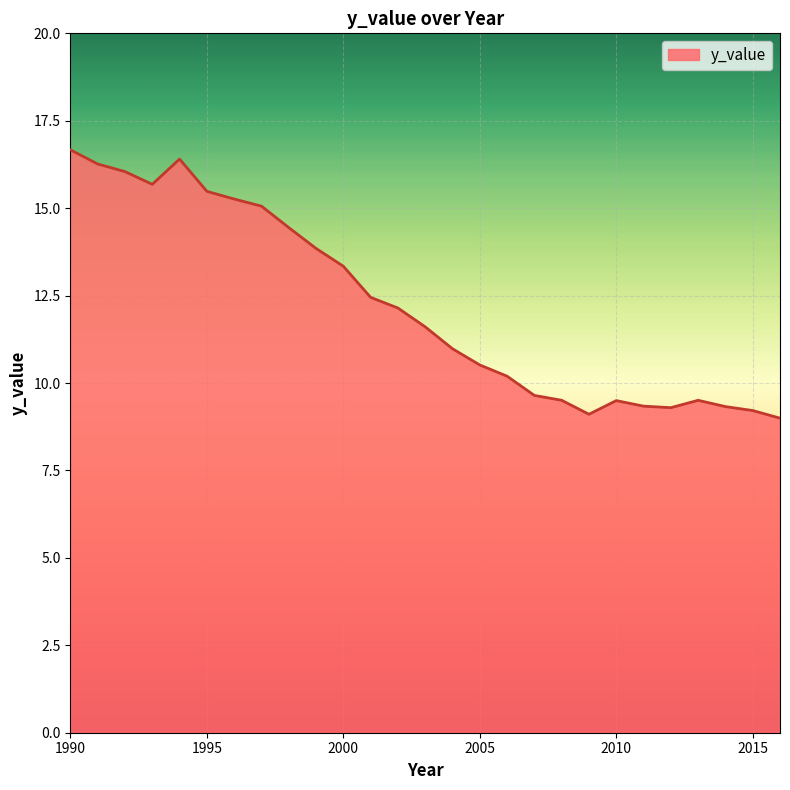

What is the maximum value shown in the chart?

16.7